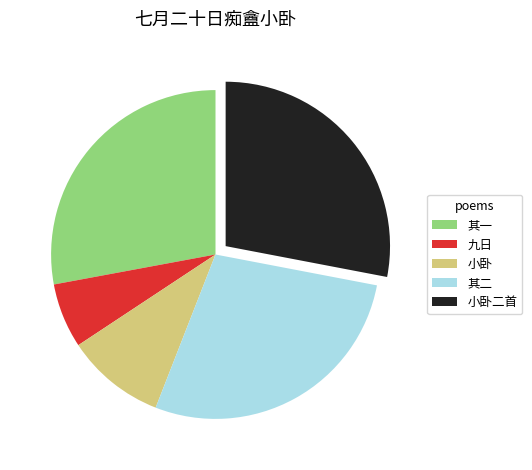

What is the smallest slice in the pie chart?

九日